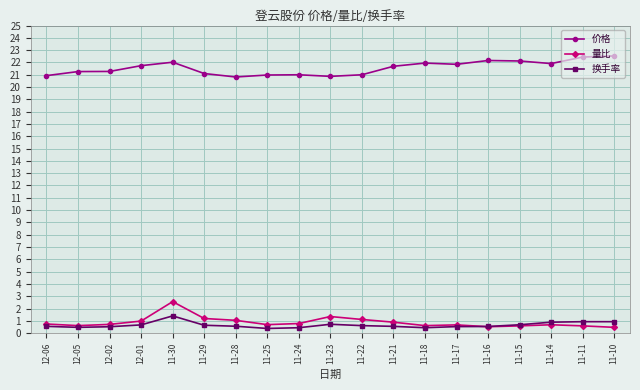

What are all the series names shown in the legend?

价格, 量比, 换手率